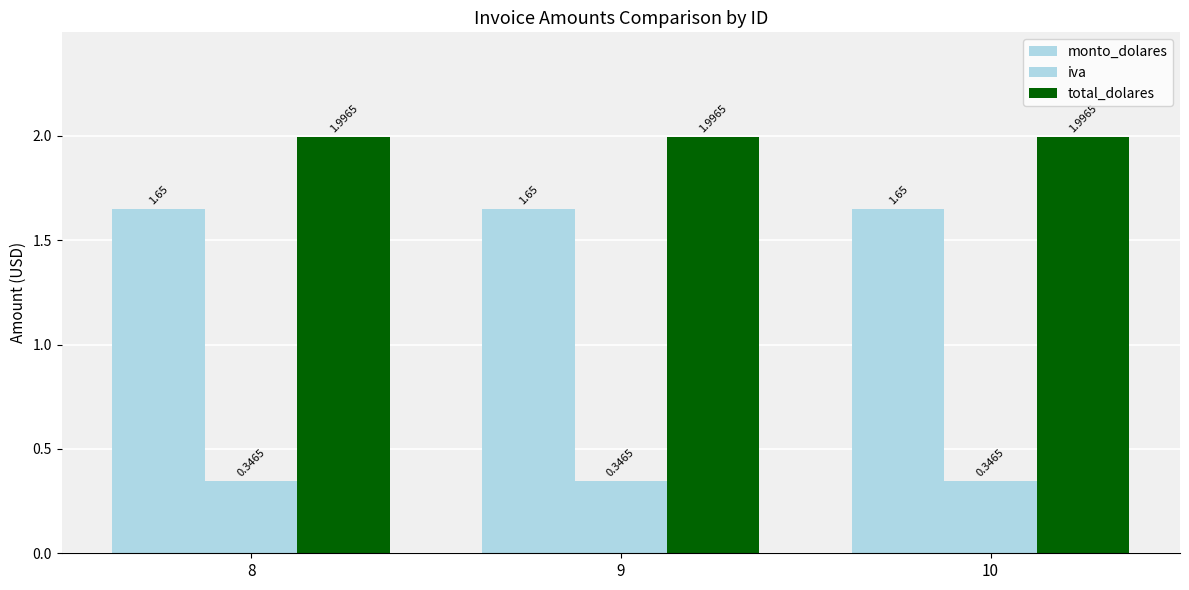

Are the bars horizontal?

No